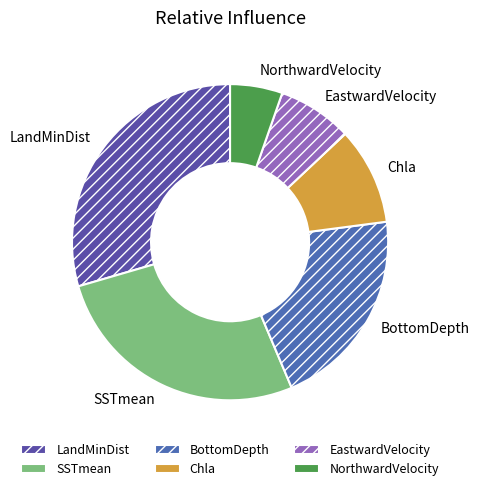

Is it true that BottomDepth is 21% of the pie?

True